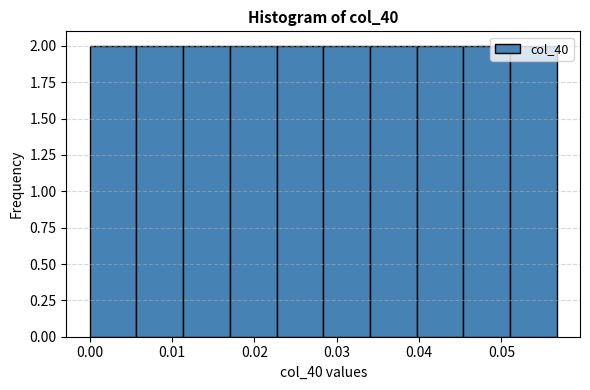

Reading left to right, transcribe this chart: for each bar, give the range it covers on the x-axis and its height. Neither the bar edges nor the heights are printed on the chart, so give them approximately, as read against the axes.

0.000 to 0.006: 2
0.006 to 0.011: 2
0.011 to 0.017: 2
0.017 to 0.023: 2
0.023 to 0.028: 2
0.028 to 0.034: 2
0.034 to 0.040: 2
0.040 to 0.045: 2
0.045 to 0.051: 2
0.051 to 0.057: 2